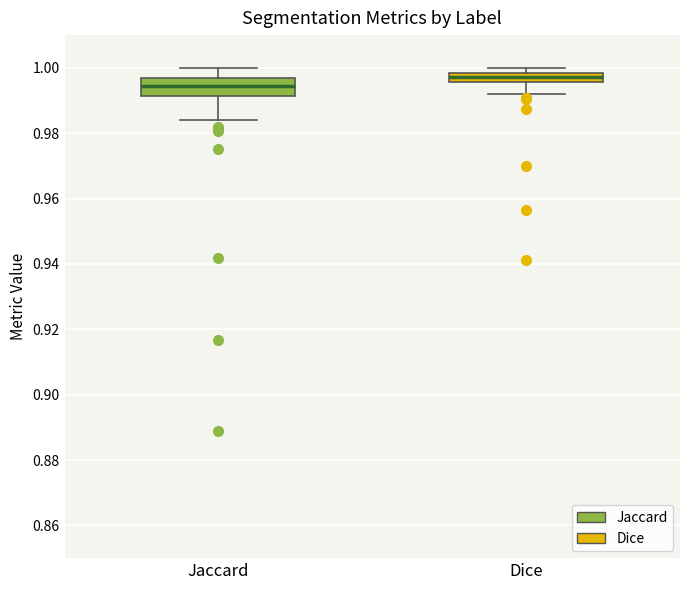

Where does the lower whisker of the box for Dice end on the y-axis? The values are not printed on the chart, so give them approximately, as read against the axis.

0.992